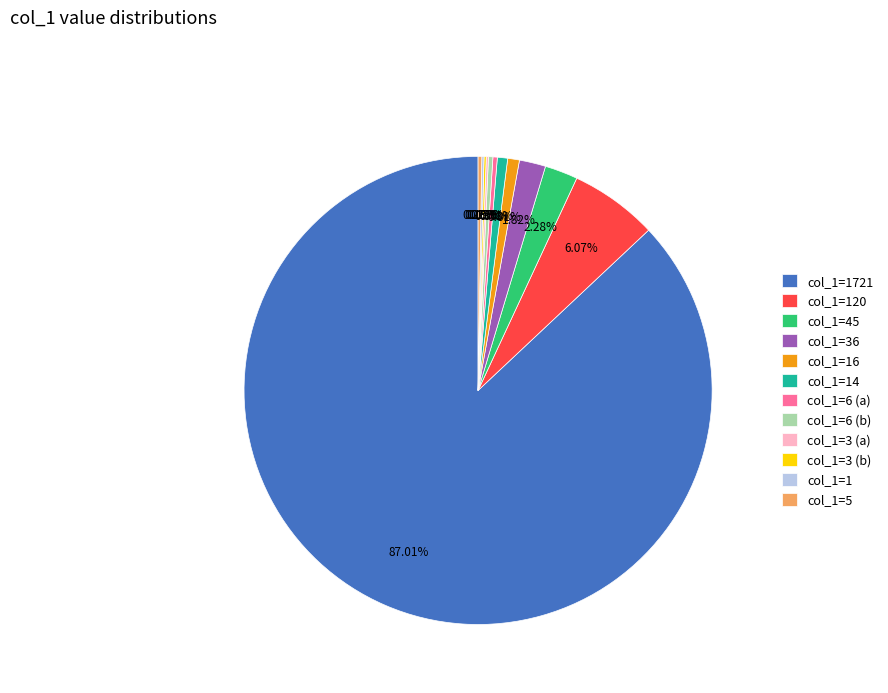

Between col_1=45 and col_1=6 (a), which is larger?

col_1=45